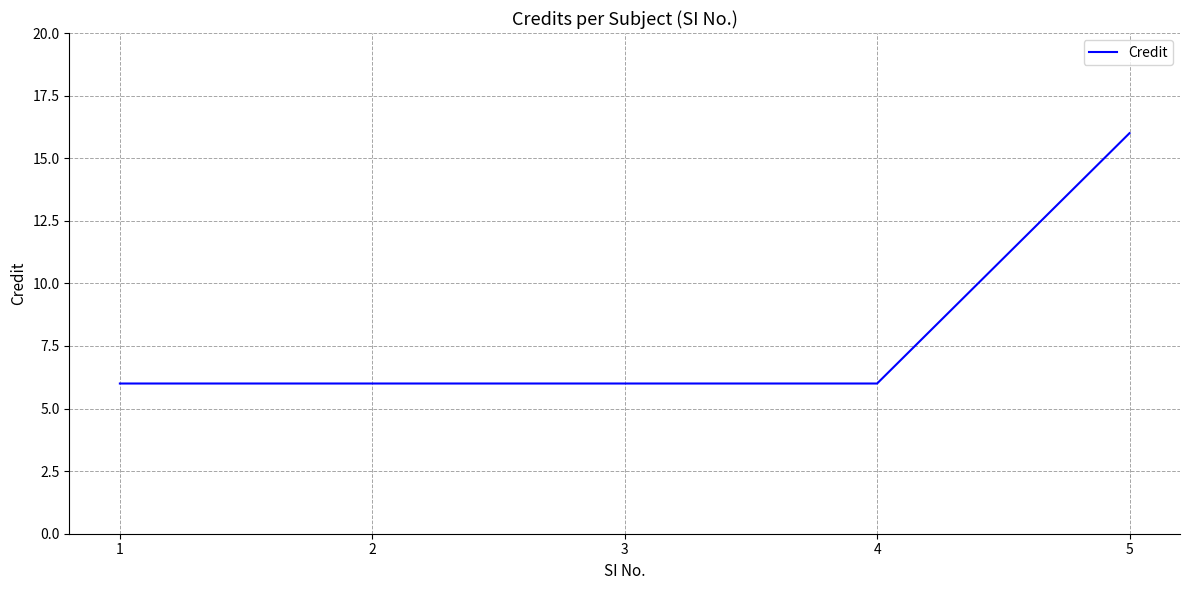

What is the ratio of the value at 2 to the value at 4?

1.0